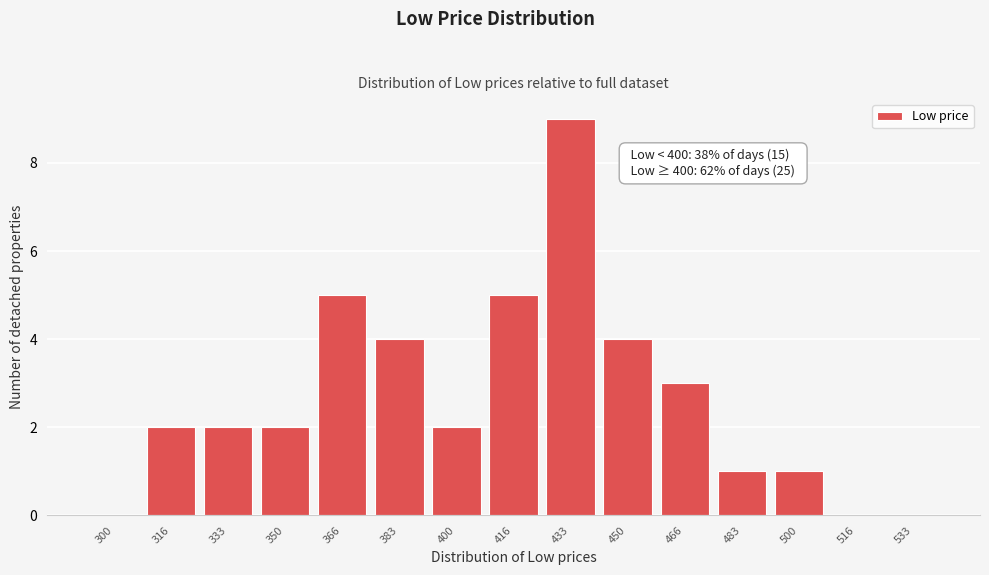

Reading left to right, transcribe all the data shown in this chart.

300=0	316=2	333=2	350=2	366=5	383=4	400=2	416=5	433=9	450=4	466=3	483=1	500=1	516=0	533=0